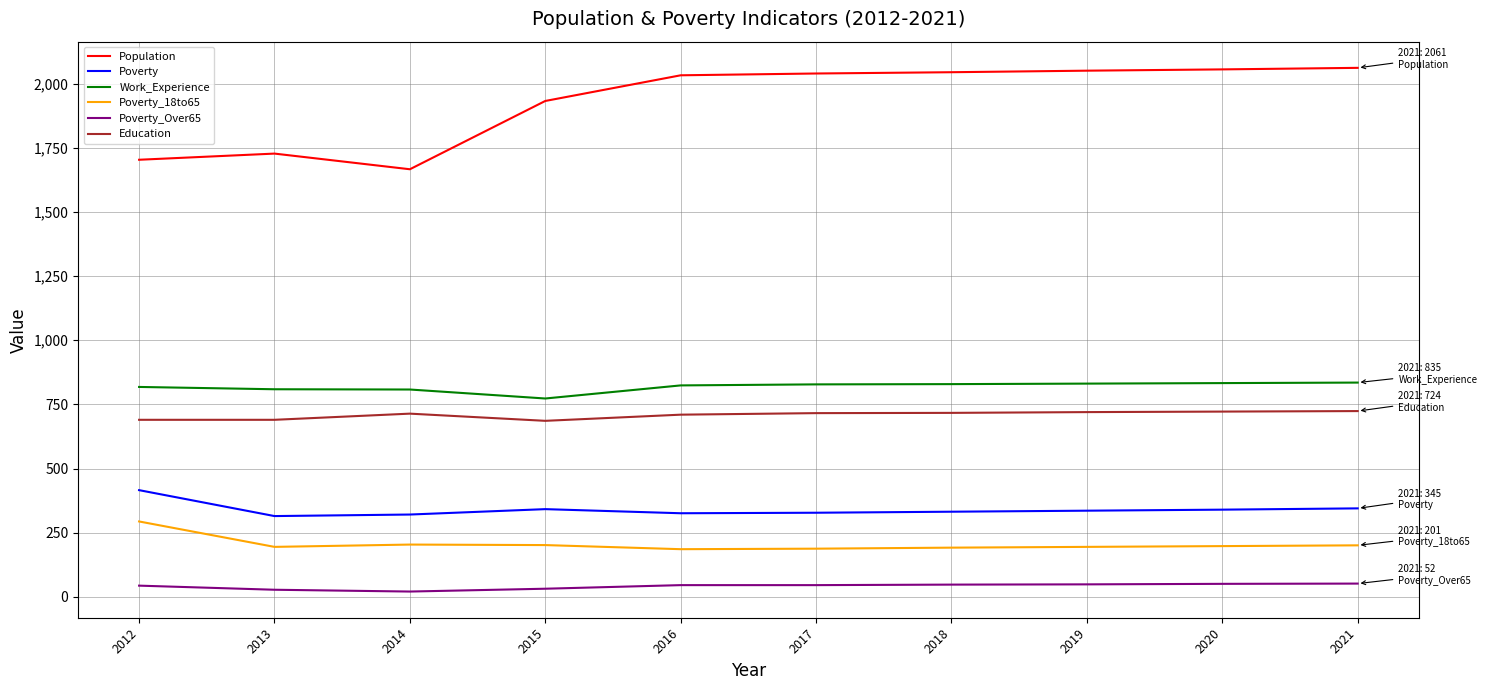

What is the difference between the second highest and minimum values in the Poverty series?

30